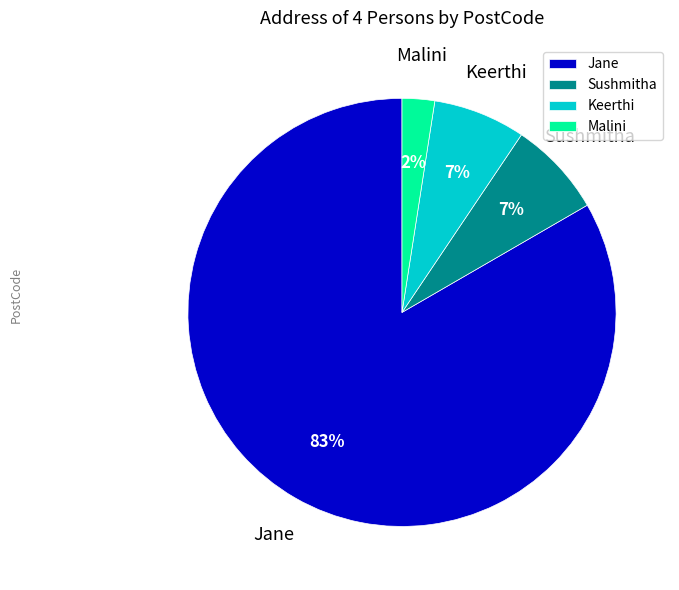

Approximately how many times larger is the value at Keerthi compared to Sushmitha?

1.0